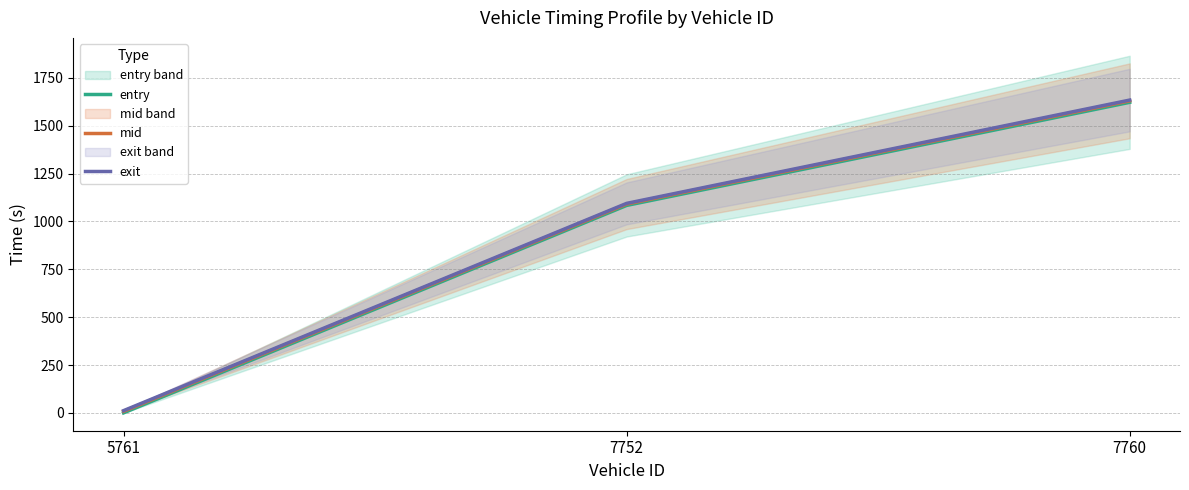

What is the maximum value shown in the chart?

1634.3